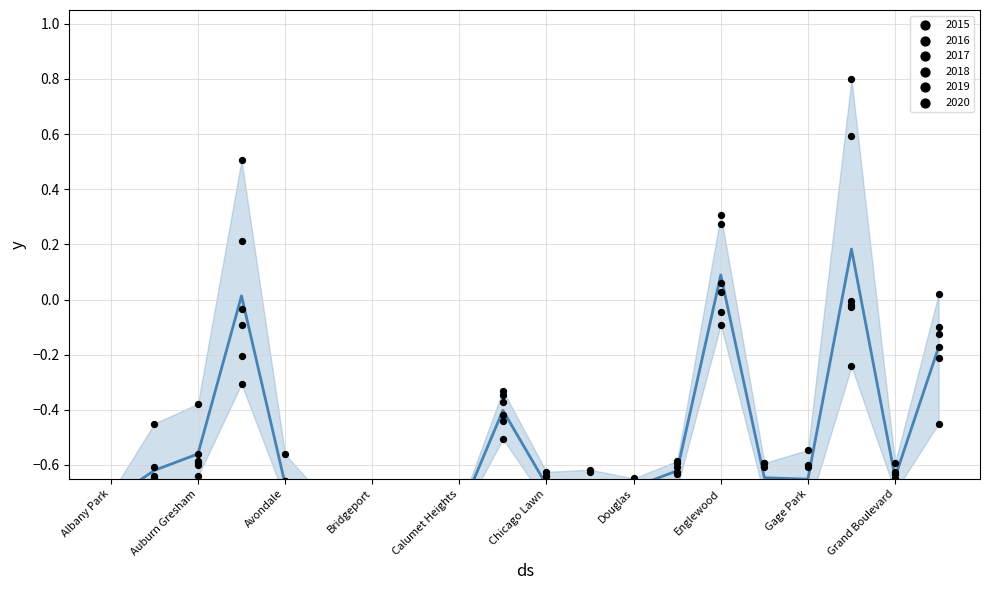

Which has a higher value, 13 or Bridgeport?

Bridgeport